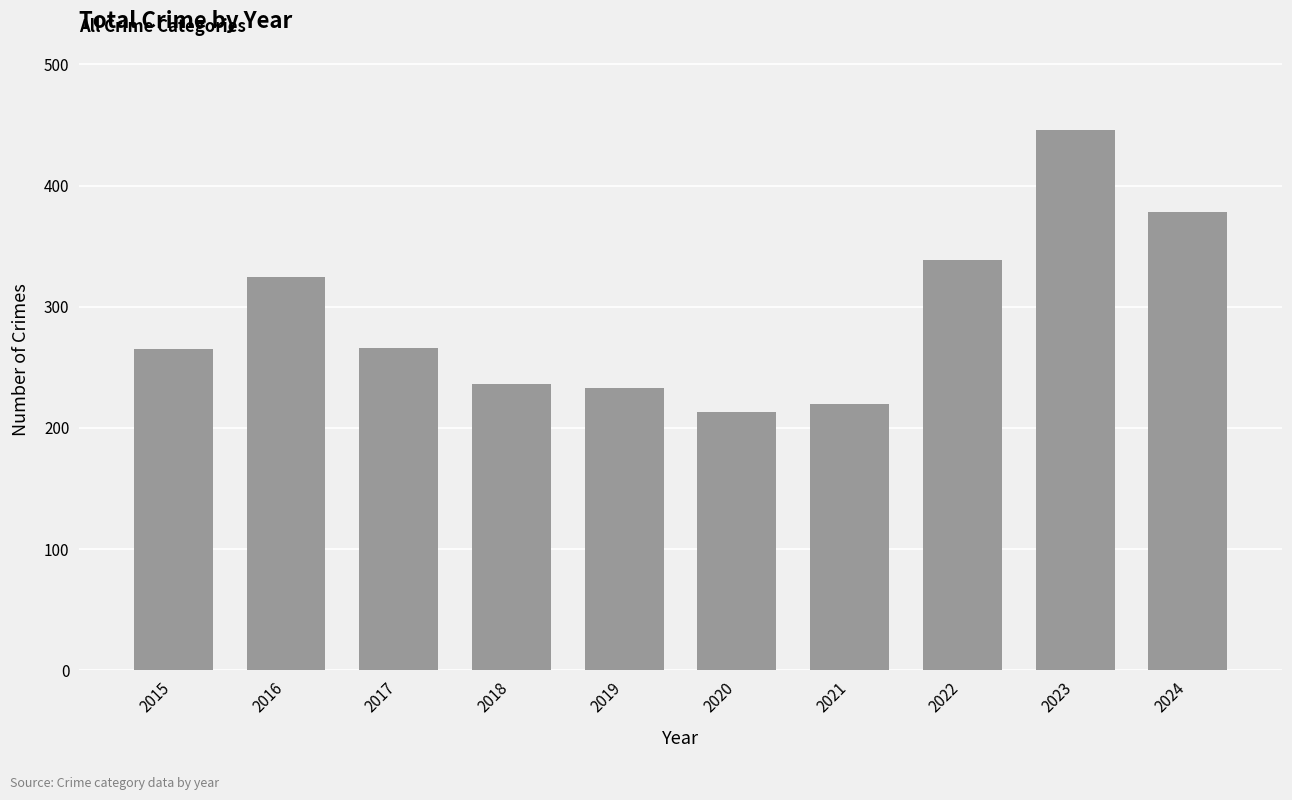

How many data points does each series have?

10